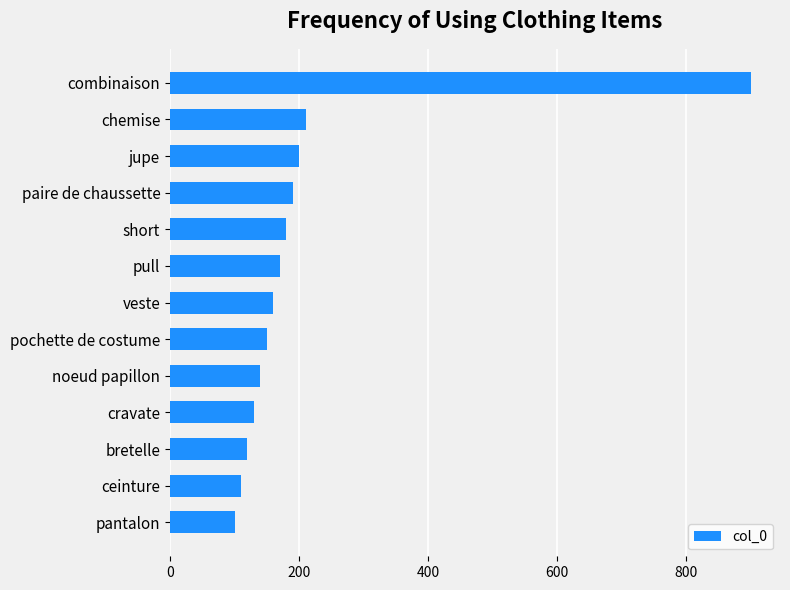

Reading bottom to top, extract all data points from this chart.

100	110	120	130	140	150	160	170	180	190	200	210	900